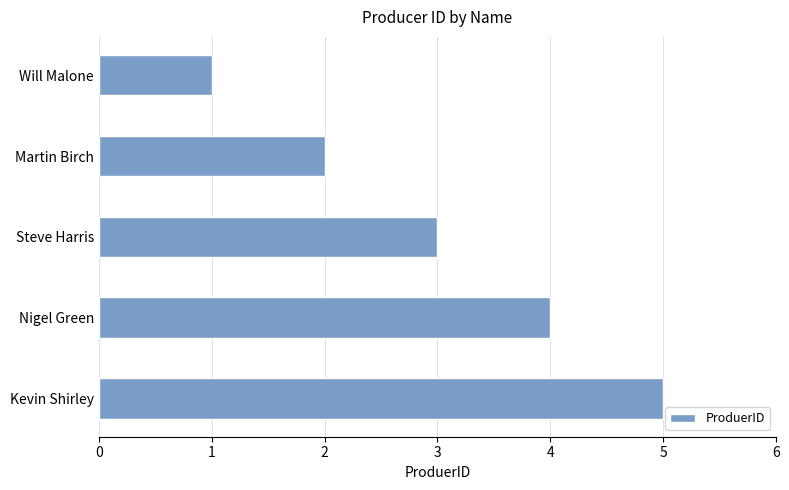

What position from the top is Steve Harris?

3